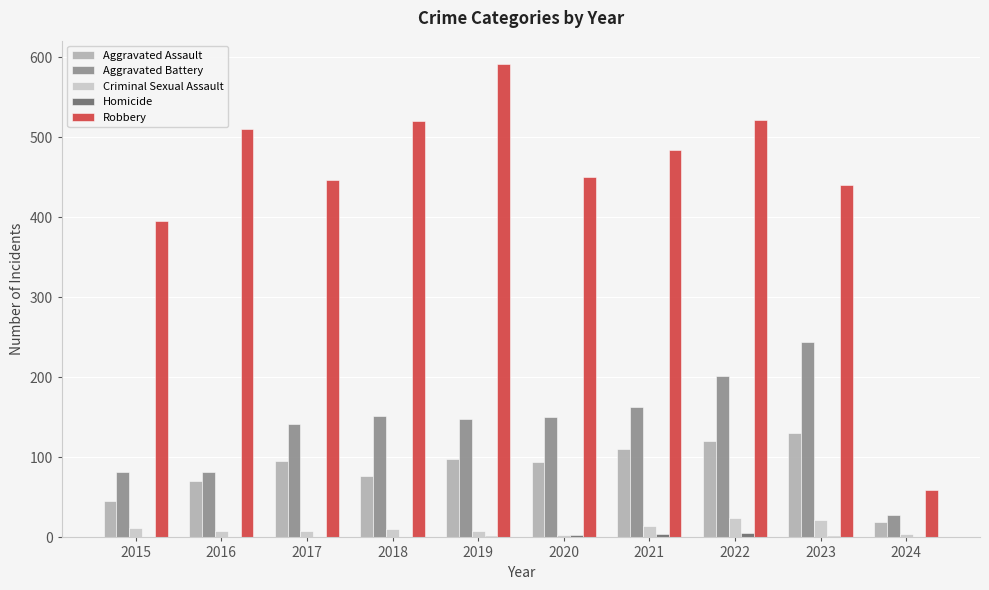

The value of Criminal Sexual Assault at 2023 is 22. True or false?

True